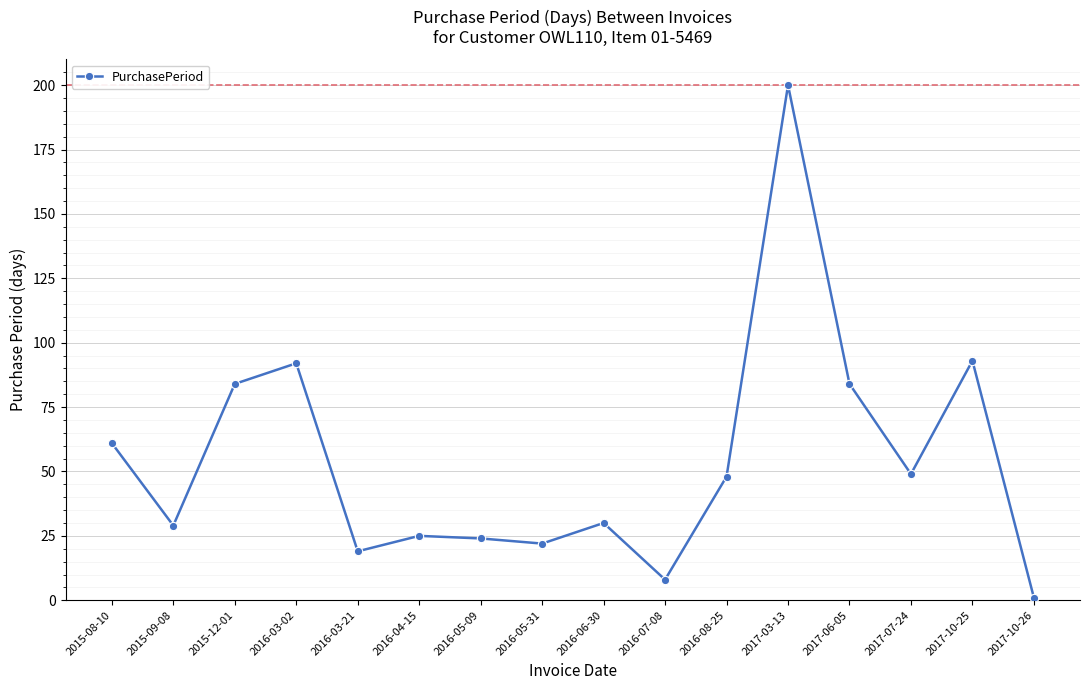

Where is the first local minimum?

2015-09-08